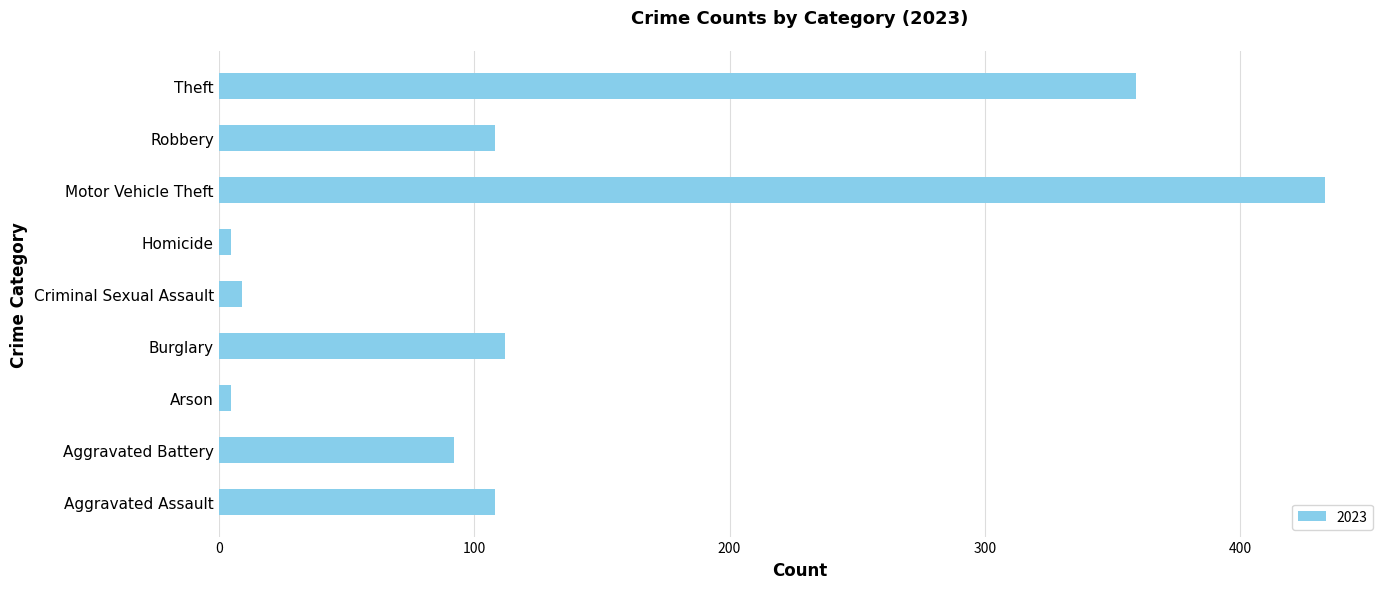

Between Criminal Sexual Assault and Motor Vehicle Theft, which is larger?

Motor Vehicle Theft